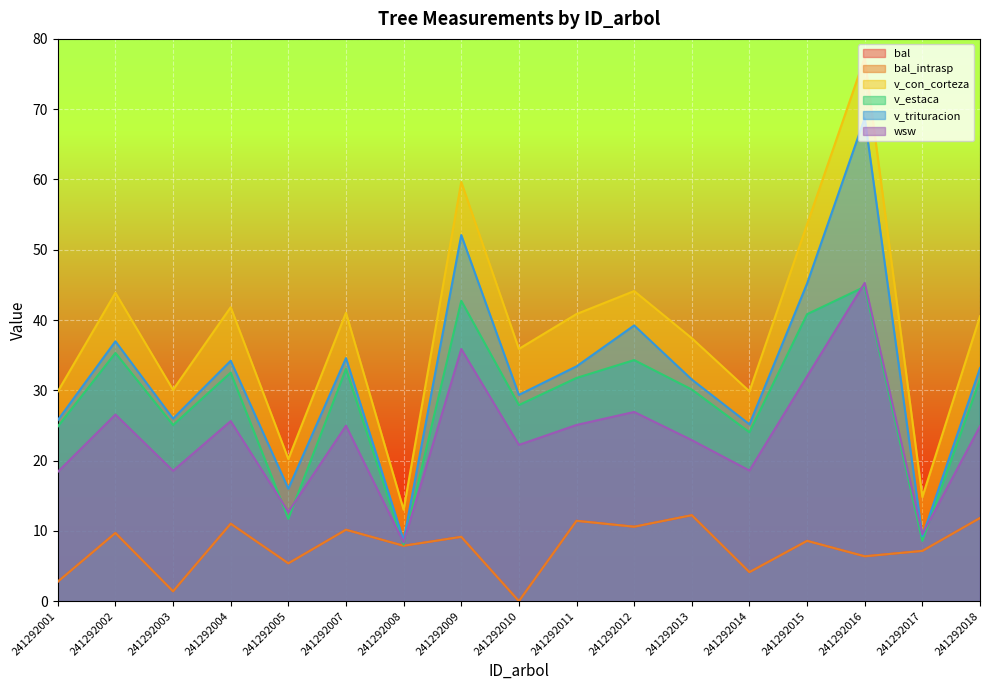

How many lines are shown in the chart?

6